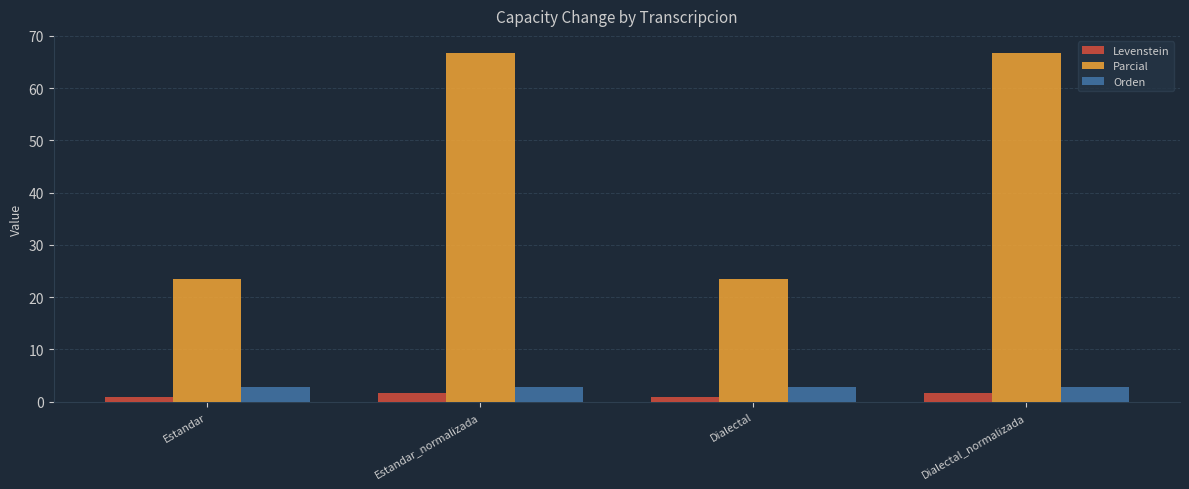

What is the total value across all series at Estandar?

27.2